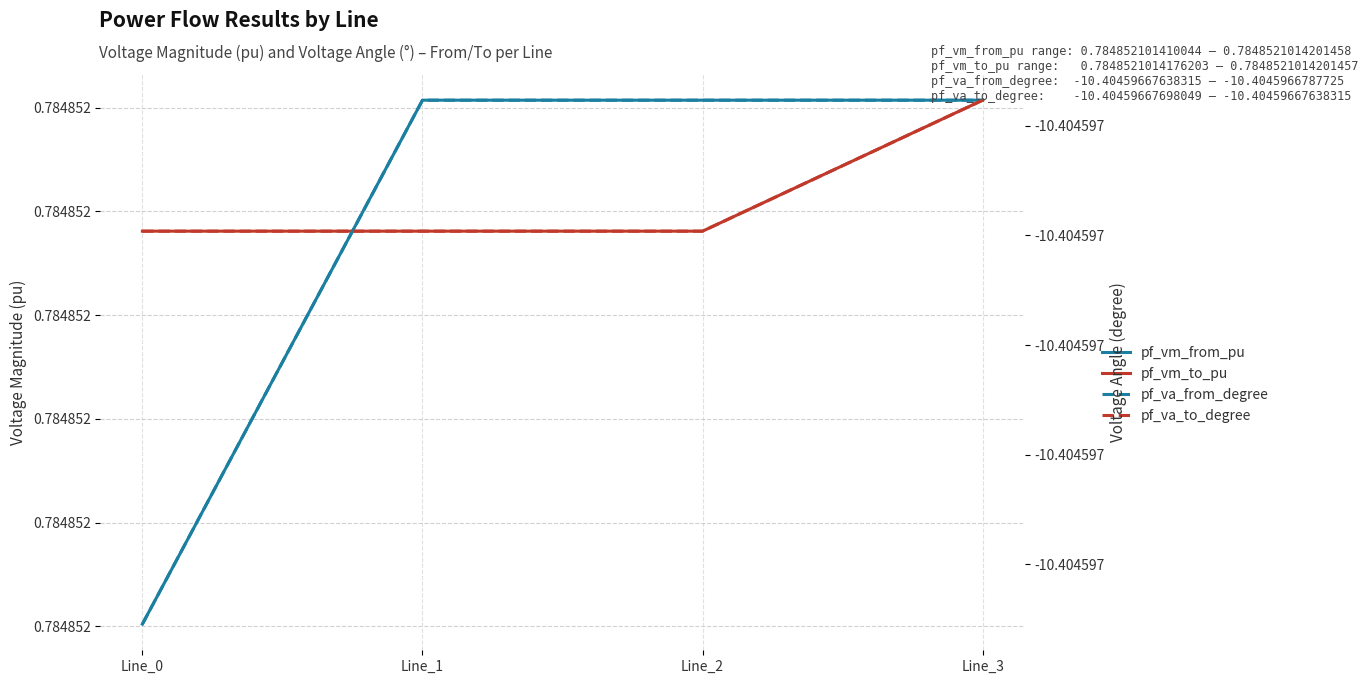

True or false: pf_vm_from_pu has more than 1 interior local peaks.

False